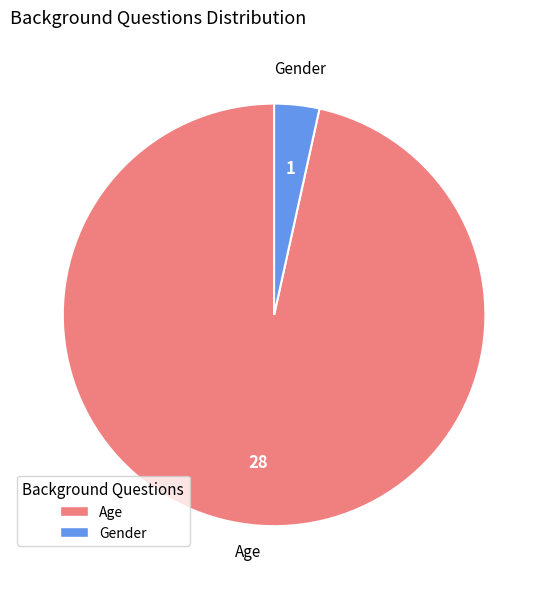

Count the number of slices in the pie.

2